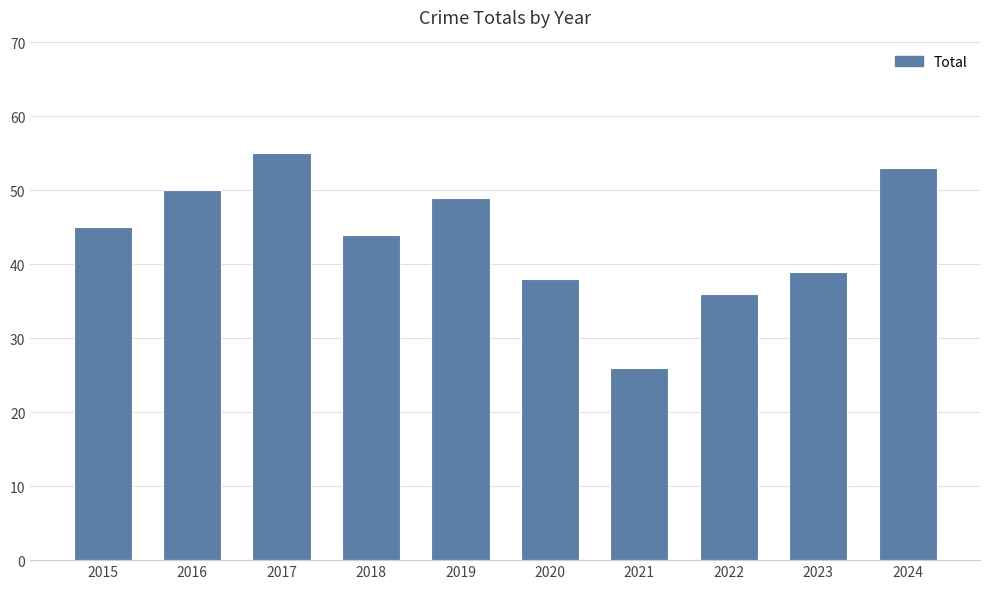

The chart shows a value of 54 at 2023. True or false?

False